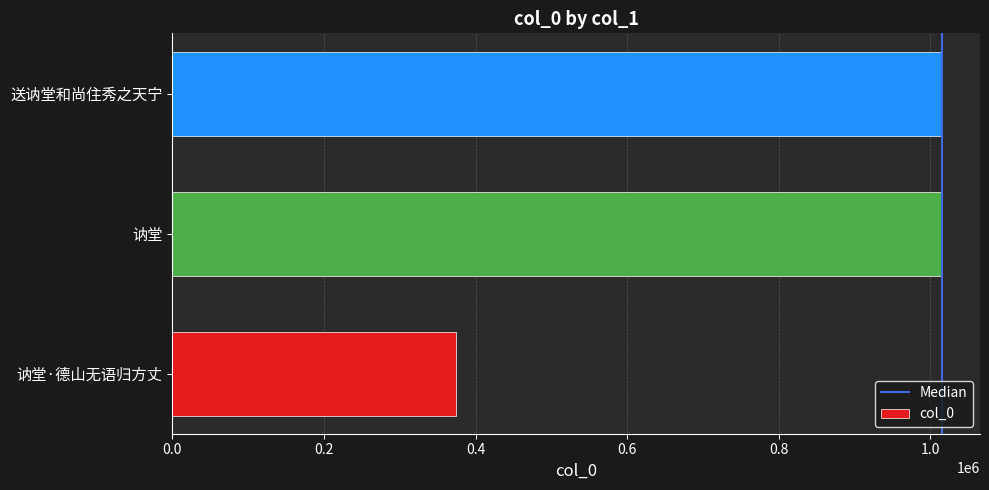

What is the difference between the maximum and minimum values?

640312